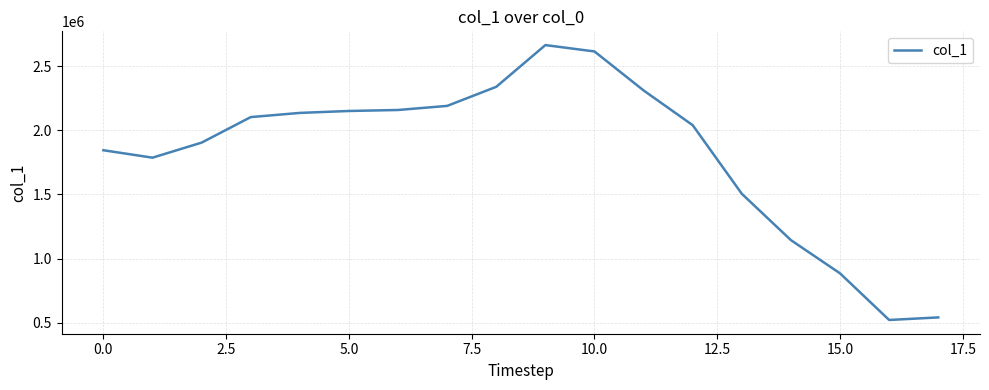

How many lines are shown in the chart?

1